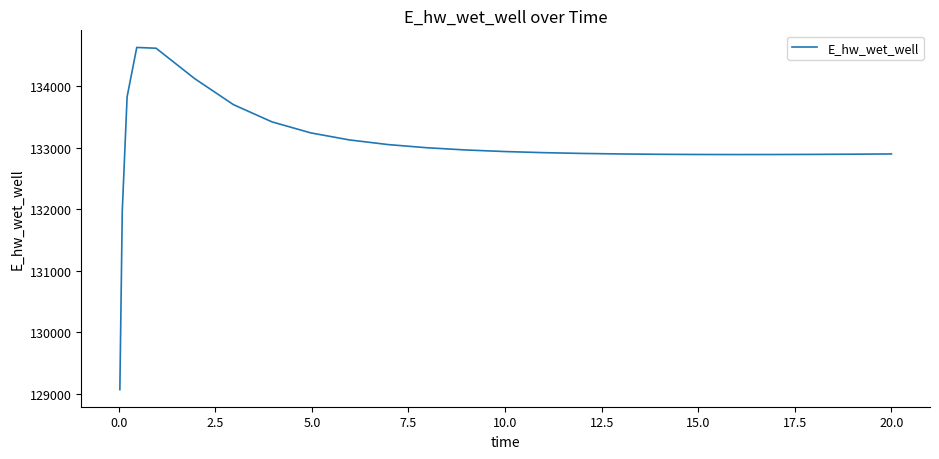

What is the difference between the maximum and minimum values?

5557.7